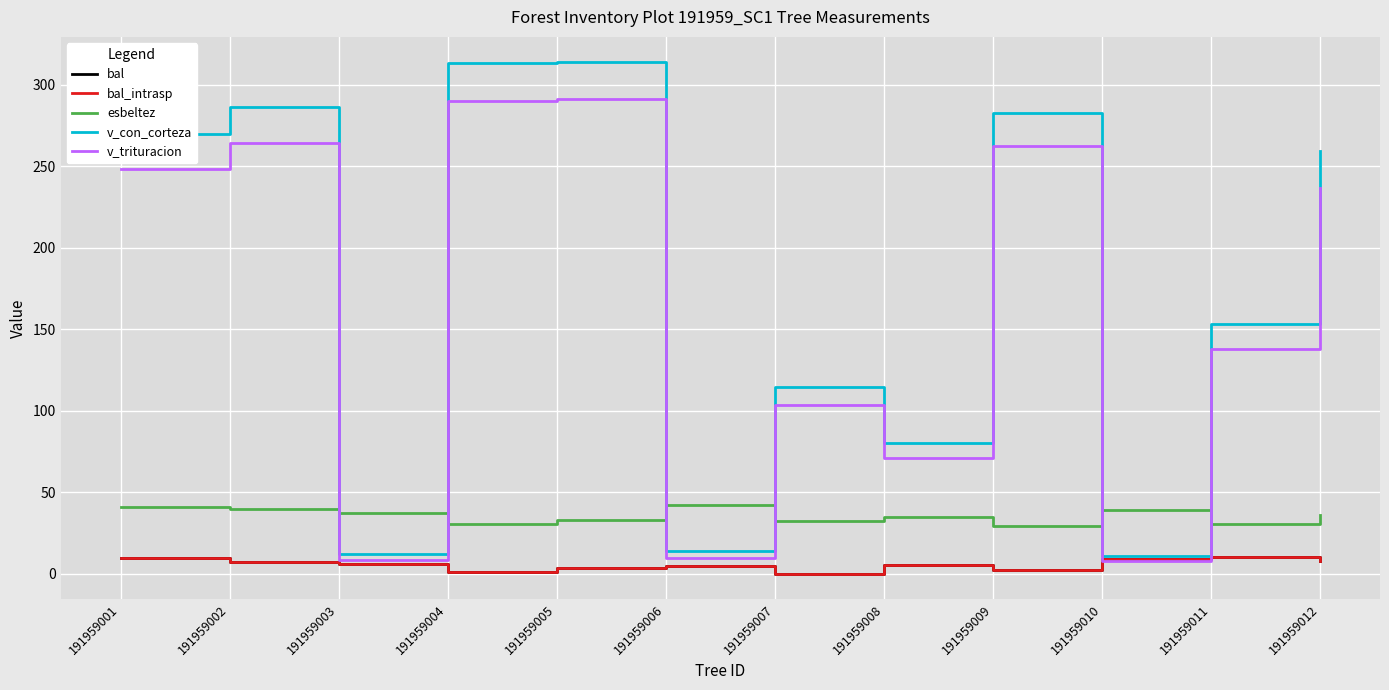

Does the chart have visible grid lines?

Yes